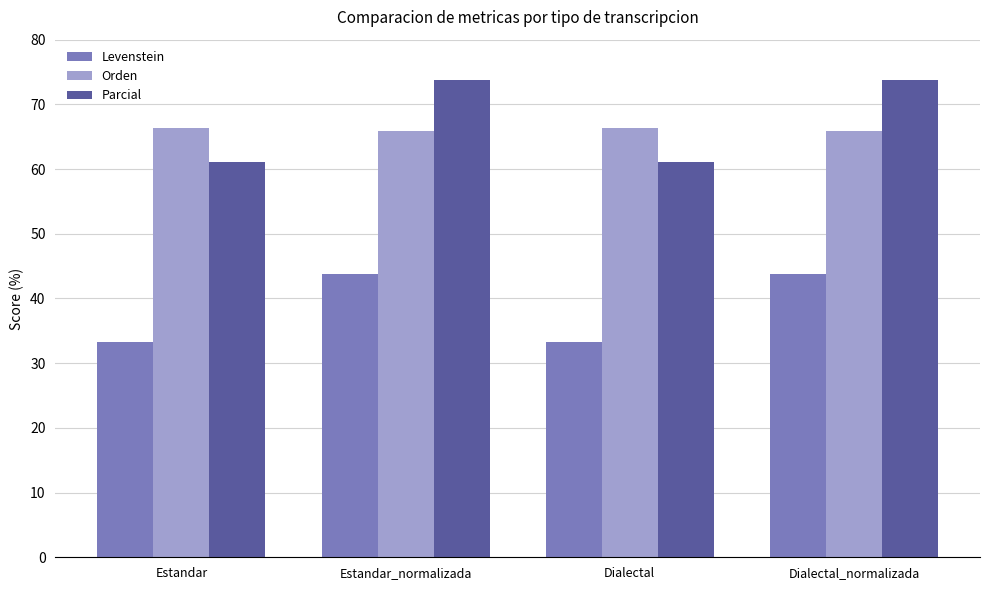

What is the highest value of the Parcial series?

73.8